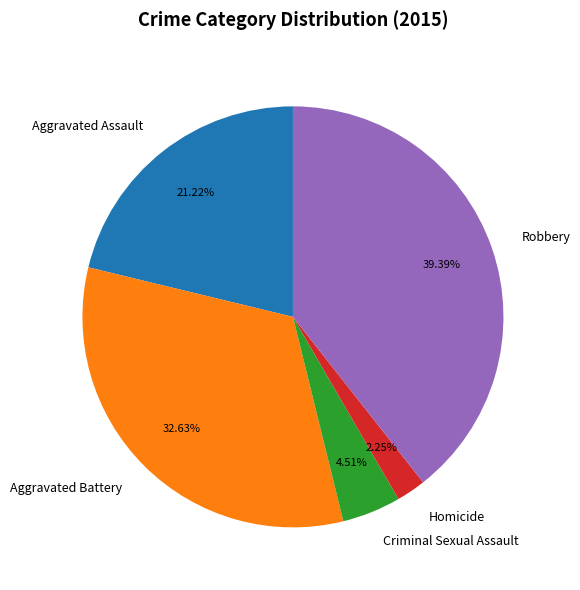

Do Aggravated Assault and Homicide together represent more than half of the pie?

No